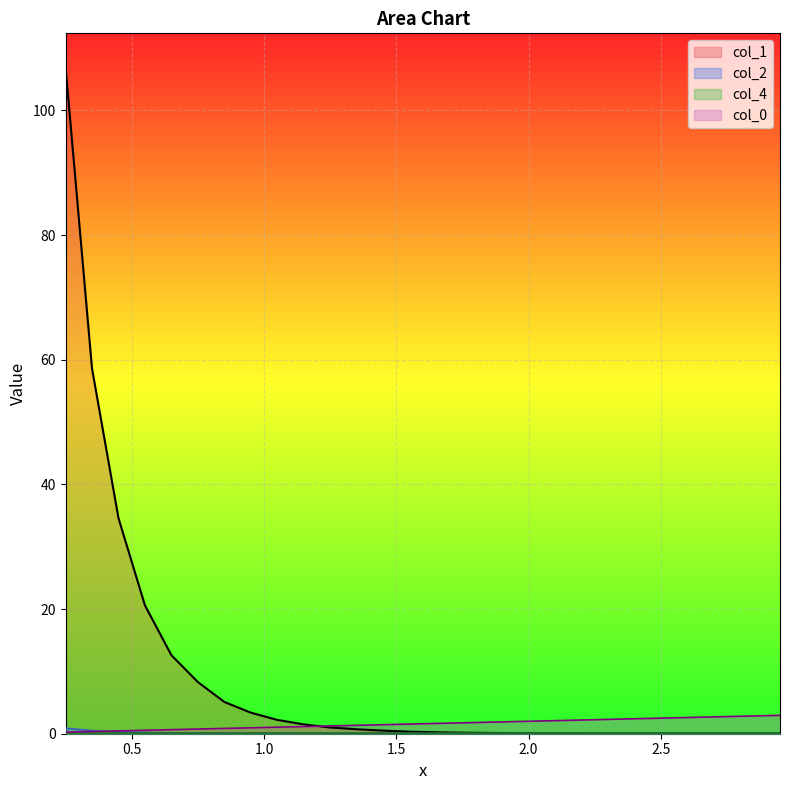

Which series has the widest spread of values?

col_1